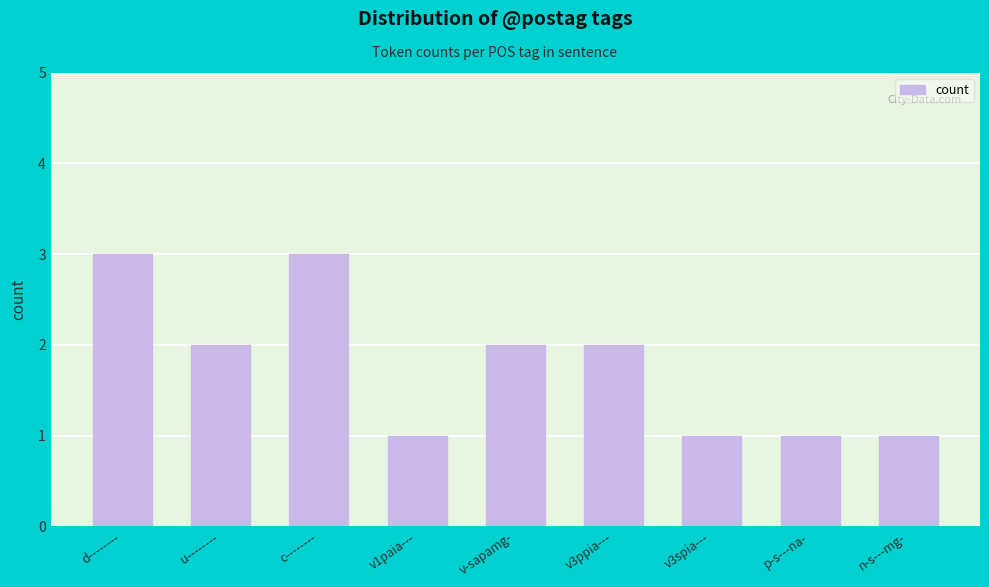

Approximately how many times larger is the value at p-s---na- compared to u--------?

0.5